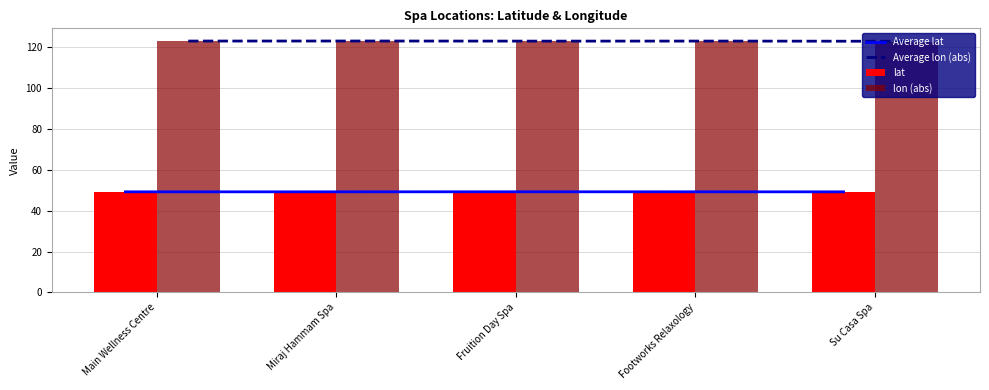

Are the bars horizontal?

No